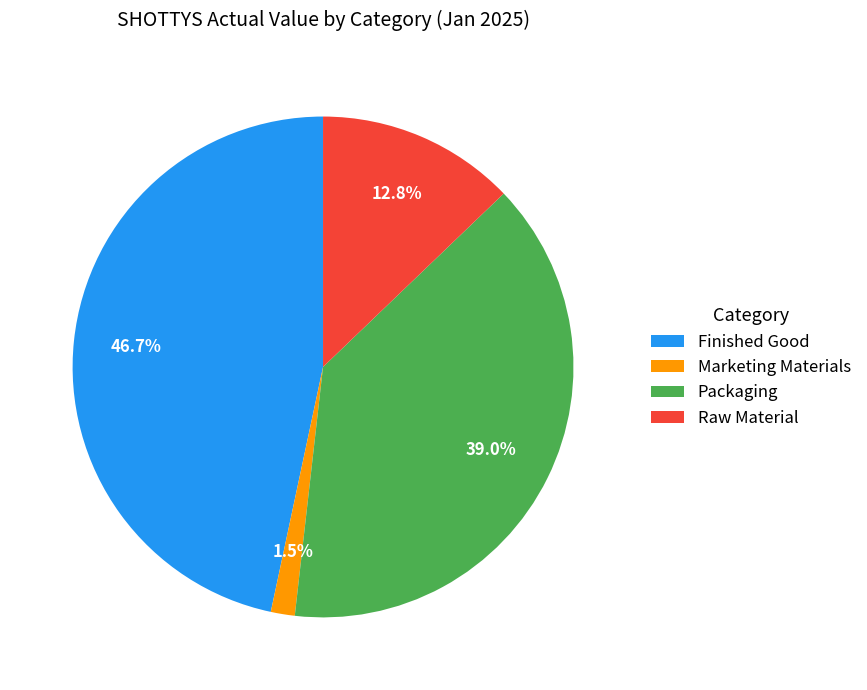

Is it true that Packaging is 39% of the pie?

True